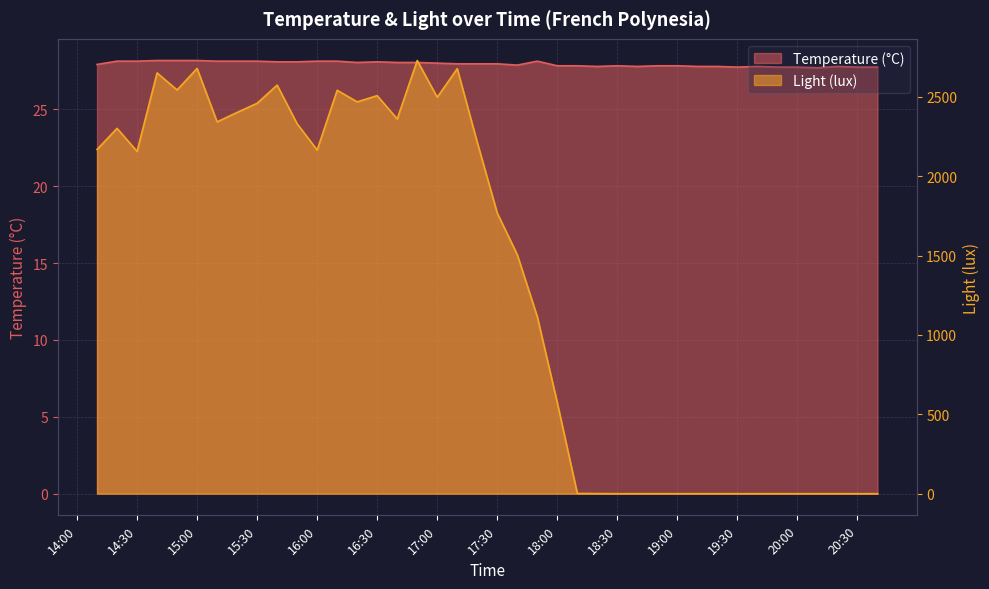

Reading left to right, transcribe all the data shown in this chart.

Temperature (°C): 27.9	28.1	28.1	28.2	28.2	28.2	28.1	28.1	28.1	28.1	28.1	28.1	28.1	28.1	28.1	28.1	28.1	28.0	28.0	28.0	28.0	27.9	28.1	27.8	27.8	27.8	27.8	27.8	27.8	27.8	27.8	27.8	27.8	27.8	27.8	27.8	27.7	27.8	27.8	27.8
Light (lux): 2168.3	2301.4	2156.2	2650.9	2543.4	2679.0	2342.4	2401.9	2459.5	2574.1	2330.2	2165.1	2541.4	2468.5	2507.5	2361.0	2729.0	2497.3	2677.8	2213.8	1767.7	1505.9	1115.5	573.1	1.5	0.6	0.0	0.0	0.0	0.0	0.0	0.0	0.0	0.0	0.0	0.0	0.0	0.0	0.0	0.0